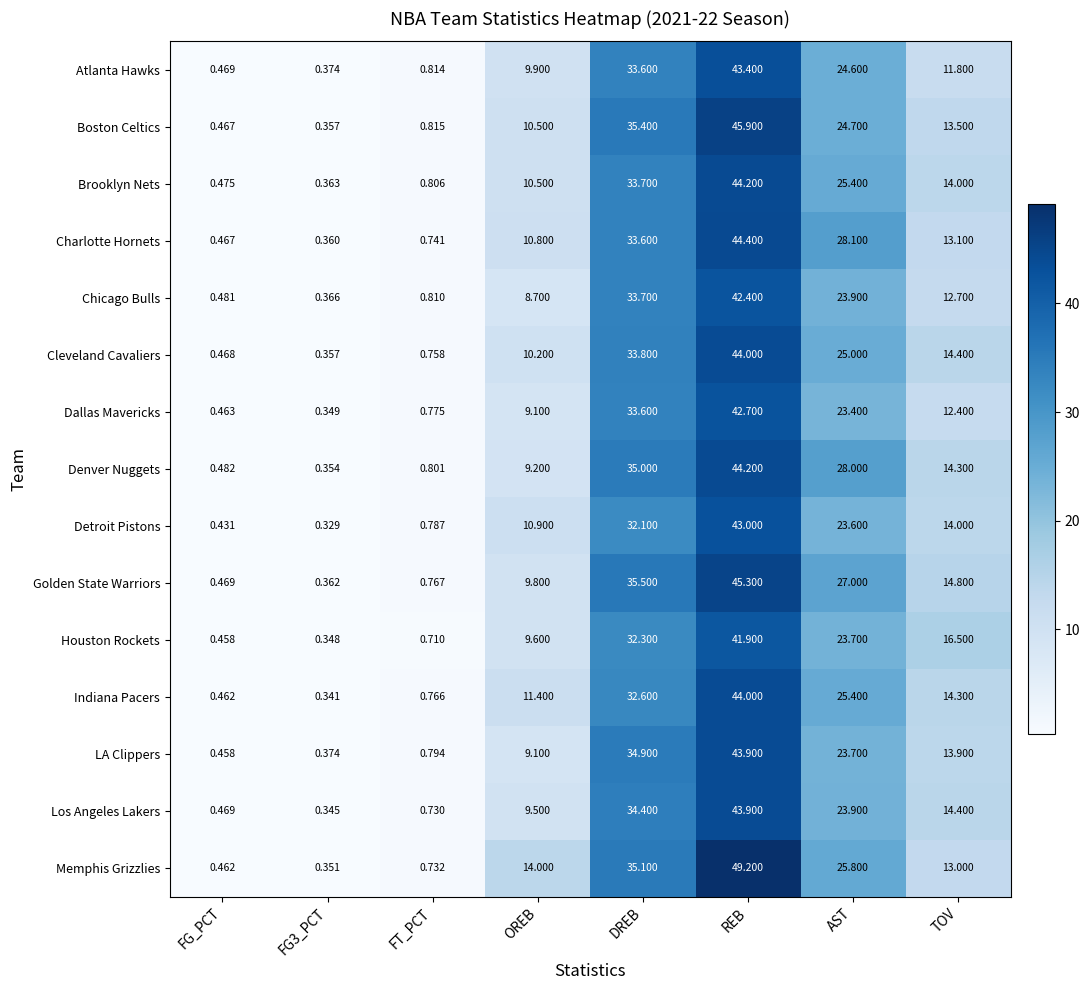

Rank the series at FT_PCT from lowest to highest value.

Houston Rockets, Los Angeles Lakers, Memphis Grizzlies, Charlotte Hornets, Cleveland Cavaliers, Indiana Pacers, Golden State Warriors, Dallas Mavericks, Detroit Pistons, LA Clippers, Denver Nuggets, Brooklyn Nets, Chicago Bulls, Atlanta Hawks, Boston Celtics